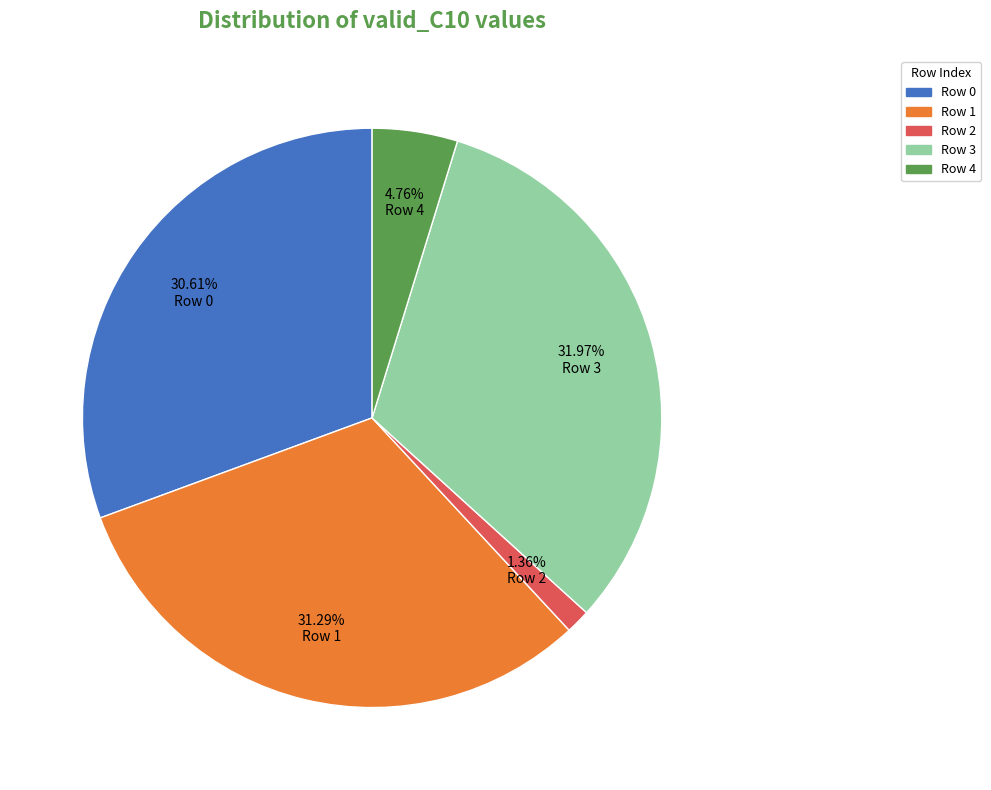

Does any single category account for the majority?

No